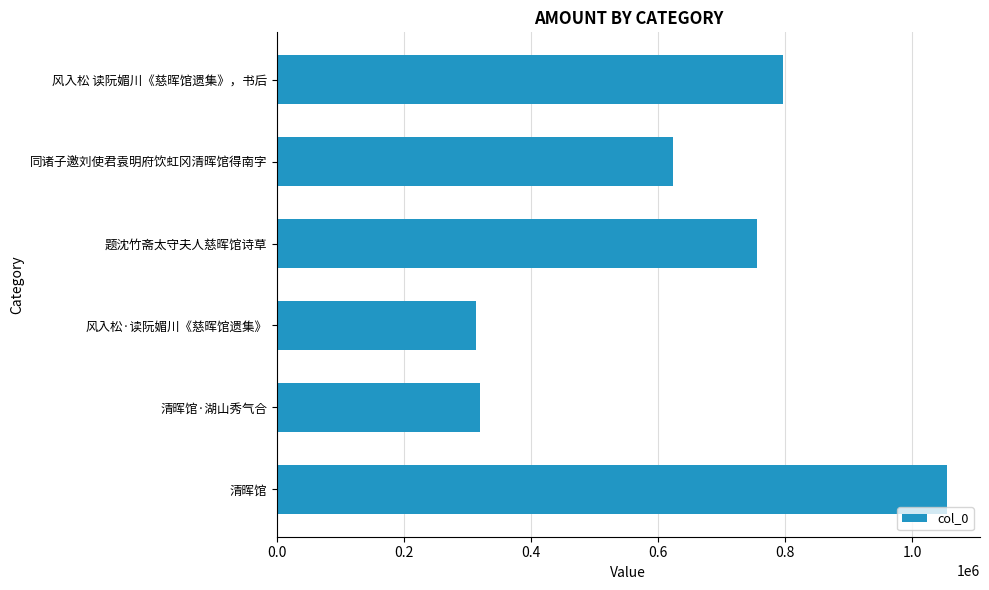

Reading bottom to top, transcribe all the data shown in this chart.

1053951	320147	312945	755141	623804	797269